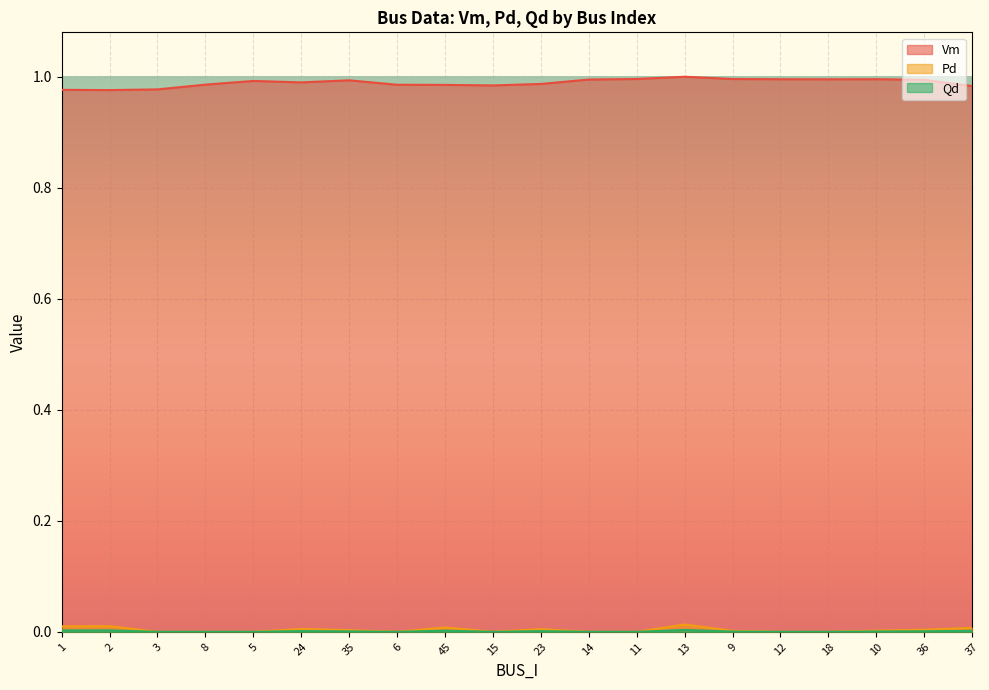

In Vm, how many points are lower than both neighbors (excluding endpoints)?

4